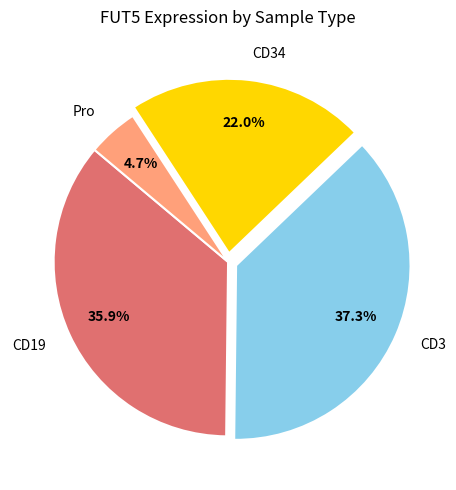

What is the largest slice in the pie chart?

CD3